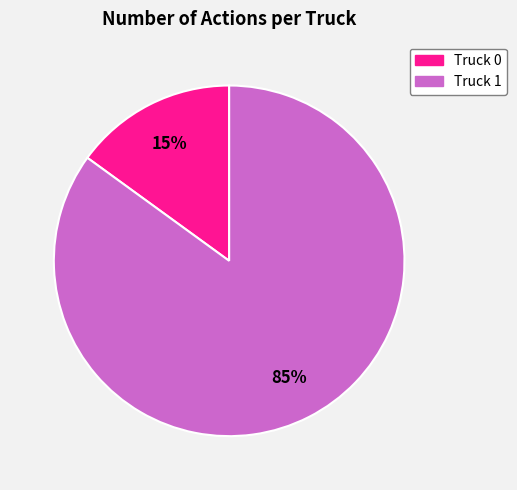

How many segments does this pie chart have?

2